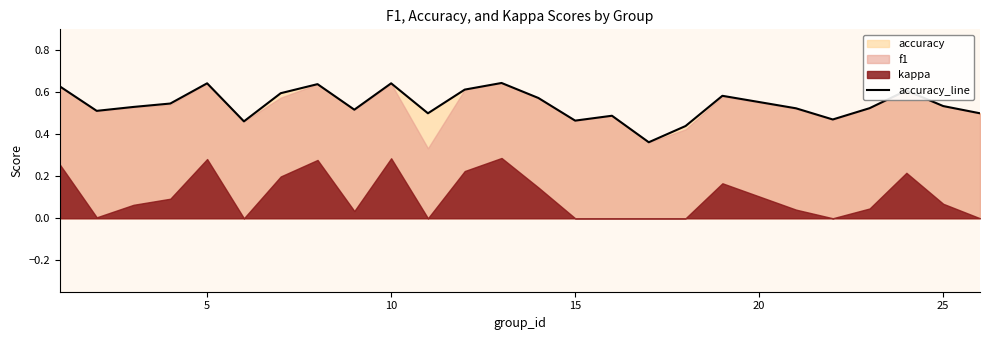

Does the chart display data point markers on the line(s)?

No